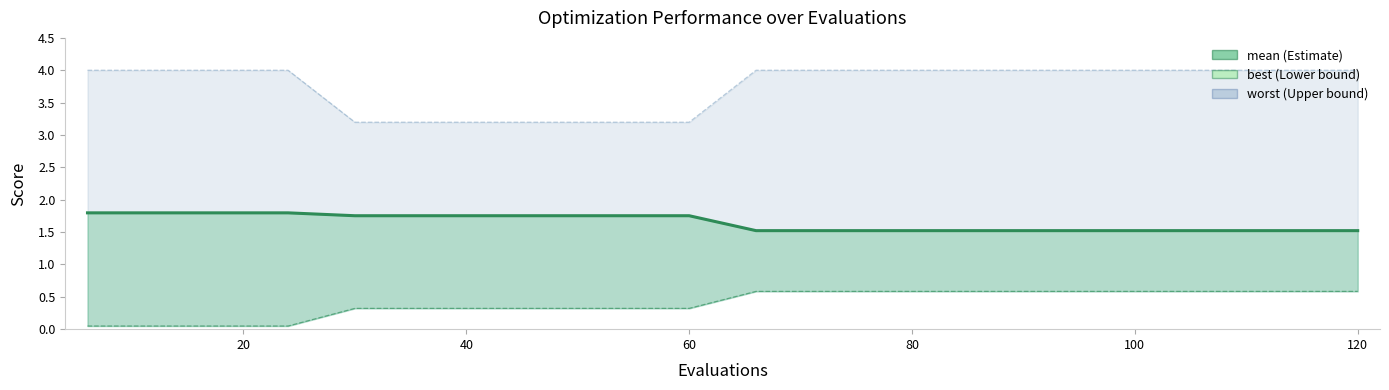

What is the value of the 5th point from the left?

1.8